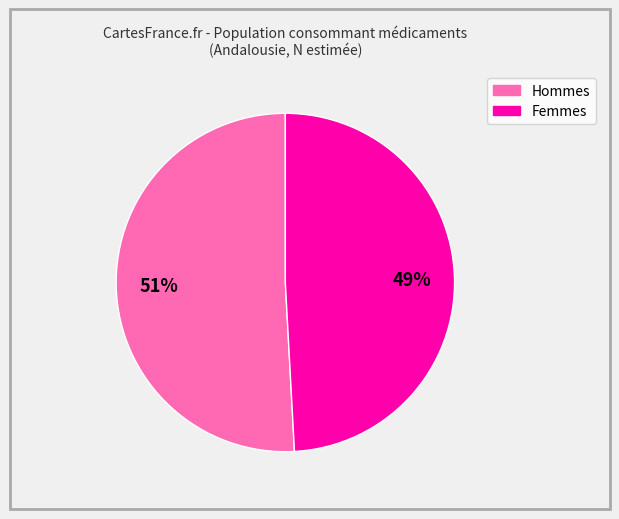

Does any single category account for the majority?

Yes